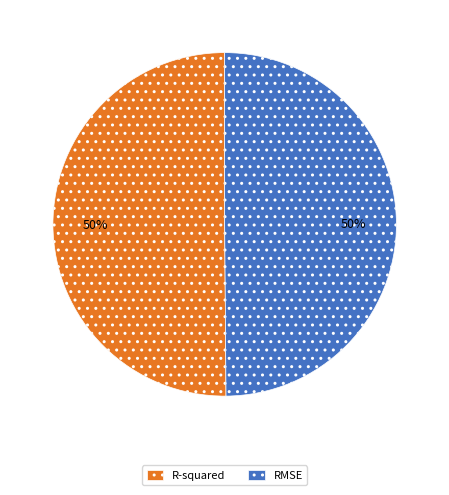

How many slices are in this pie chart?

2